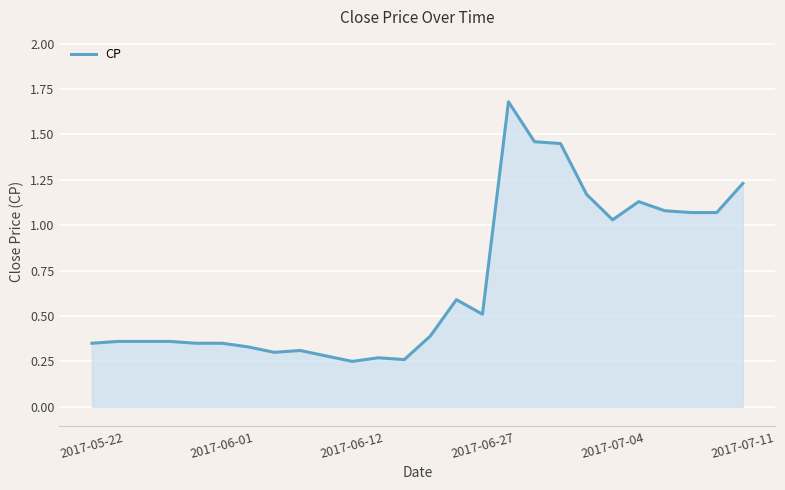

What is the maximum value shown in the chart?

1.7